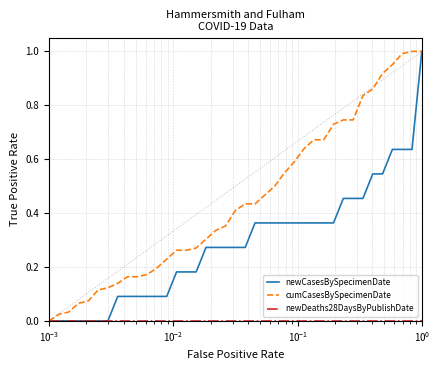

Does the chart display data point markers on the line(s)?

No